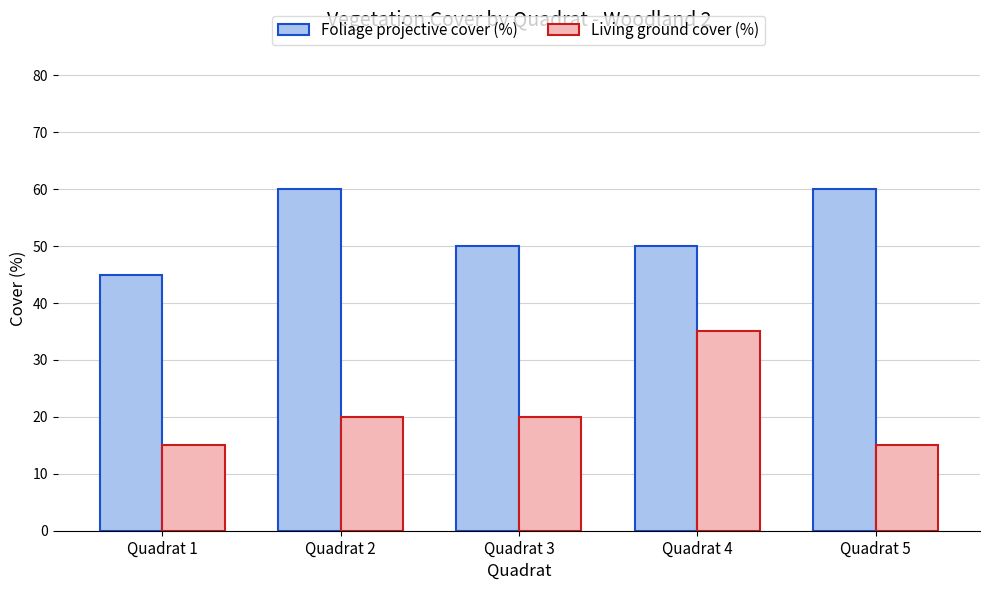

At which label does Foliage projective cover (%) first exceed 50?

Quadrat 2